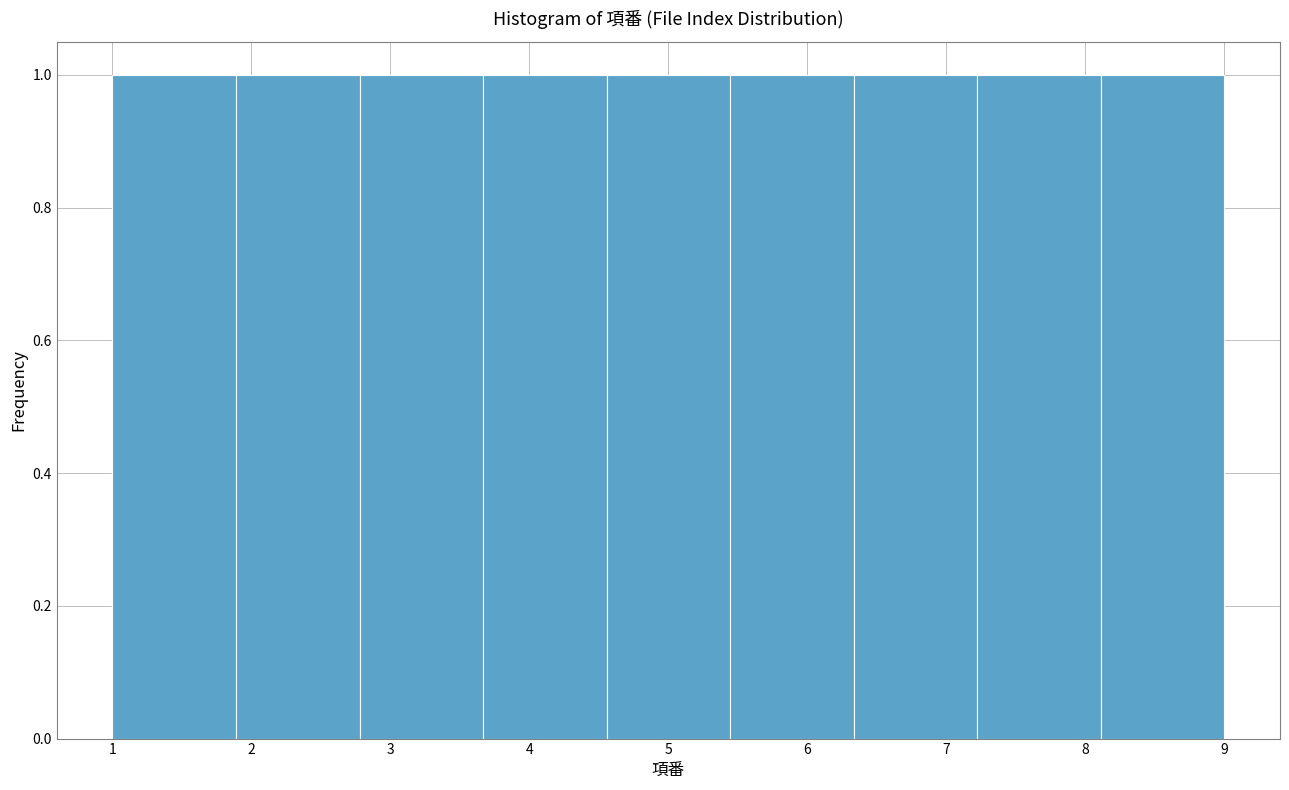

Reading left to right, transcribe this chart: for each bar, give the range it covers on the x-axis and its height. Neither the bar edges nor the heights are printed on the chart, so give them approximately, as read against the axes.

1.0 to 1.9: 1
1.9 to 2.8: 1
2.8 to 3.7: 1
3.7 to 4.6: 1
4.6 to 5.4: 1
5.4 to 6.3: 1
6.3 to 7.2: 1
7.2 to 8.1: 1
8.1 to 9.0: 1